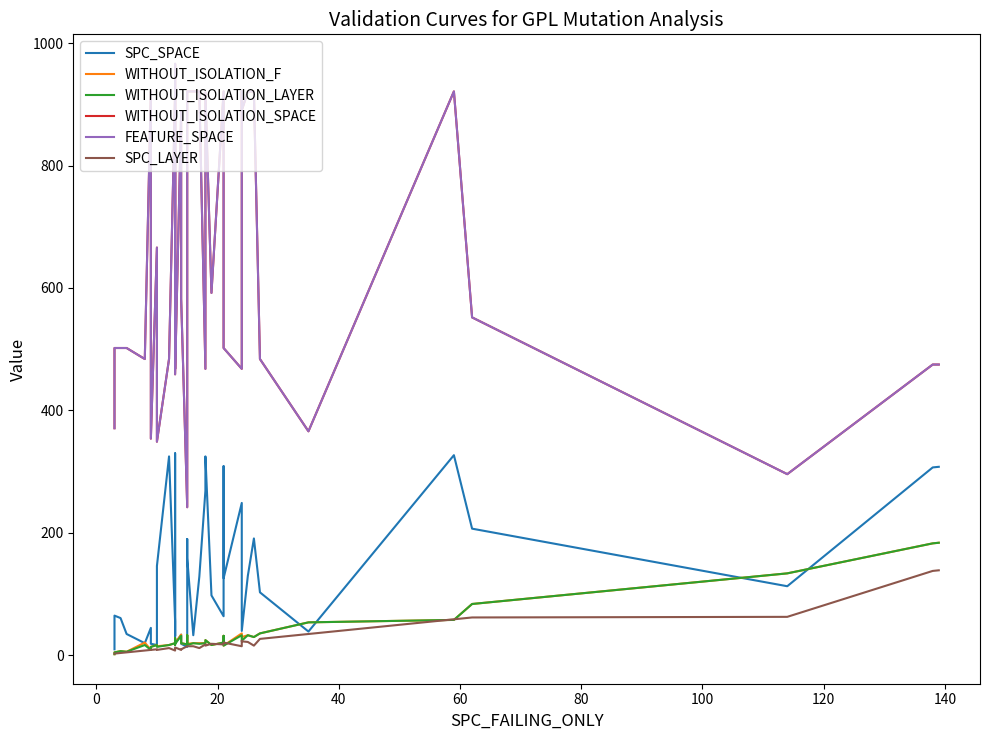

What is the difference between the maximum and minimum values in the SPC_LAYER series?

136